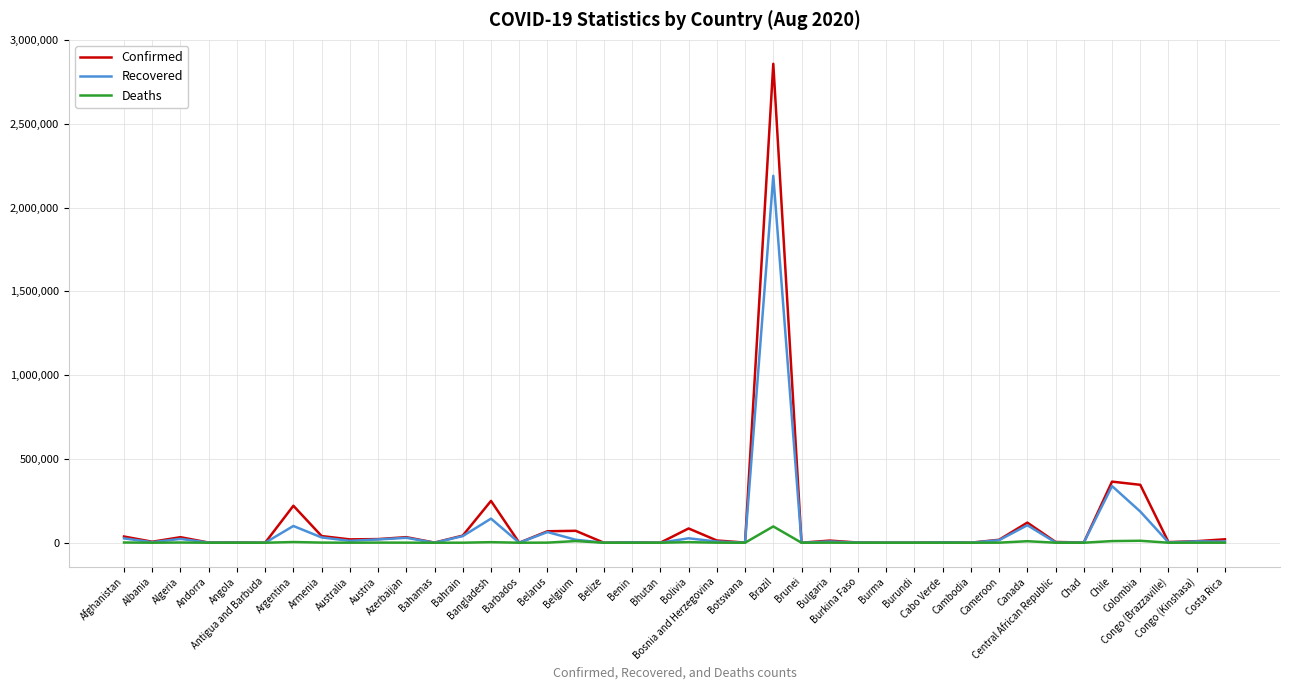

Which series has the widest spread of values?

Confirmed